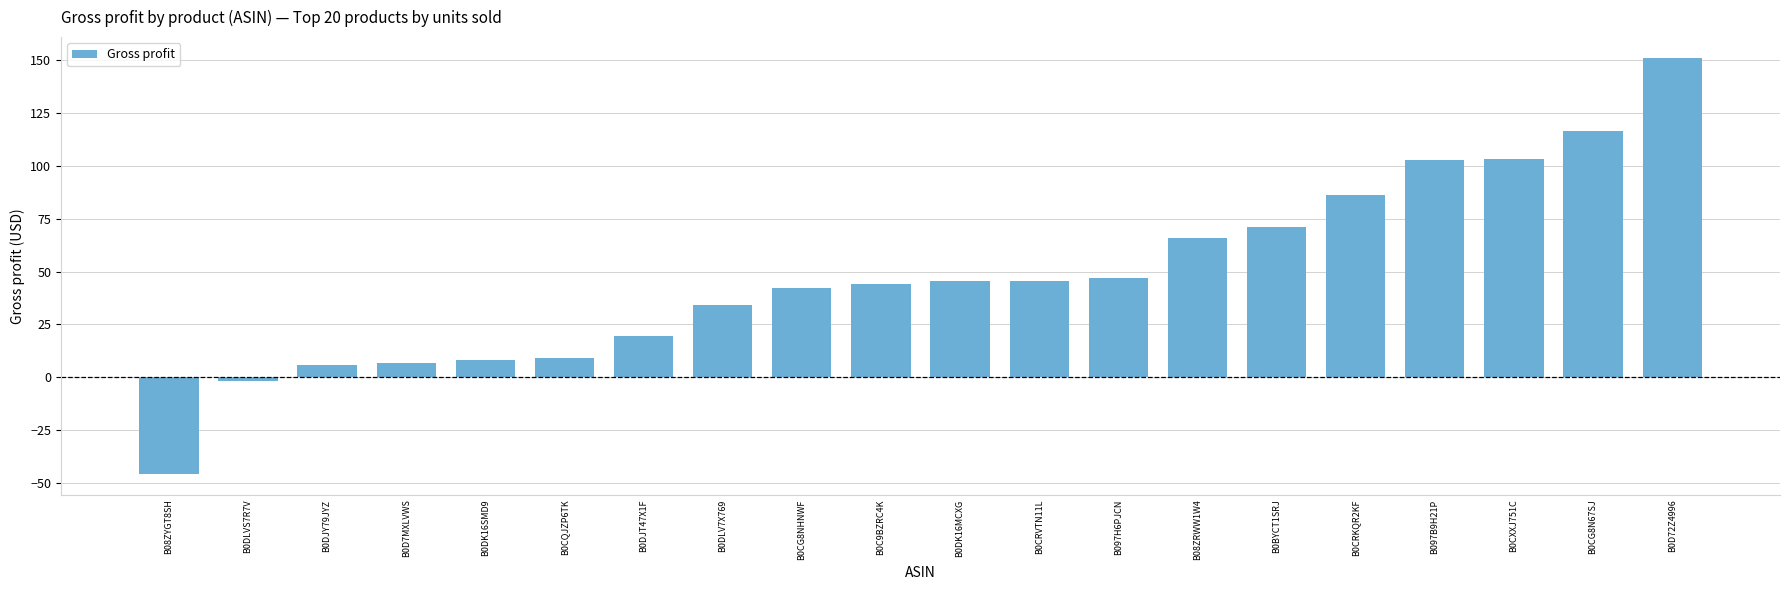

Which has a higher value, B0CG8N67SJ or B0CG8NHNWF?

B0CG8N67SJ